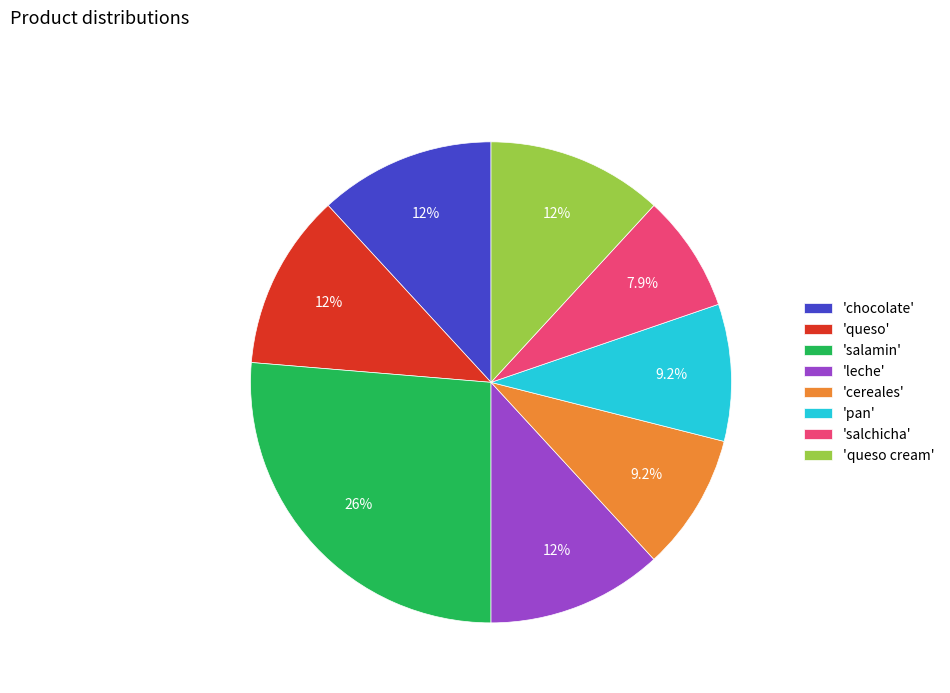

Does 'pan' represent more than half of the total?

No